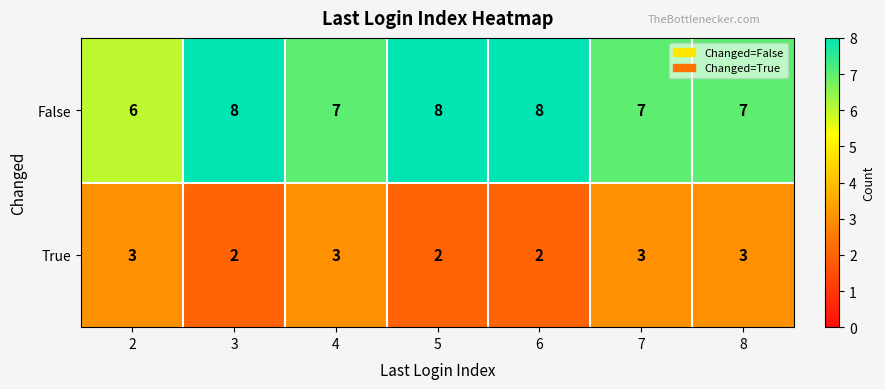

List the series in order of their overall mean, lowest first.

True, False